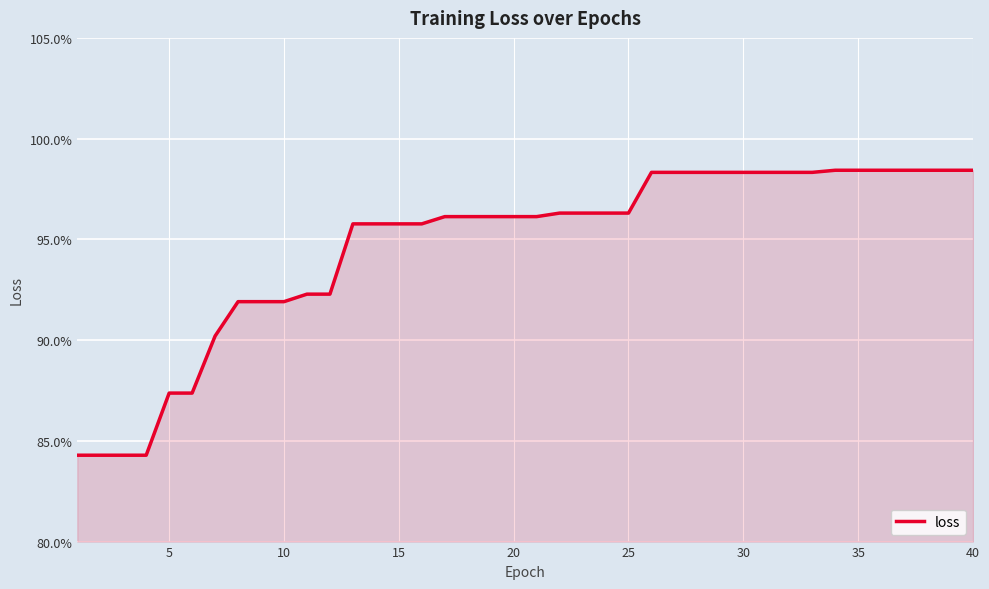

Reading left to right, list all the values displayed in this chart.

0.8	0.8	0.8	0.8	0.9	0.9	0.9	0.9	0.9	0.9	0.9	0.9	1.0	1.0	1.0	1.0	1.0	1.0	1.0	1.0	1.0	1.0	1.0	1.0	1.0	1.0	1.0	1.0	1.0	1.0	1.0	1.0	1.0	1.0	1.0	1.0	1.0	1.0	1.0	1.0